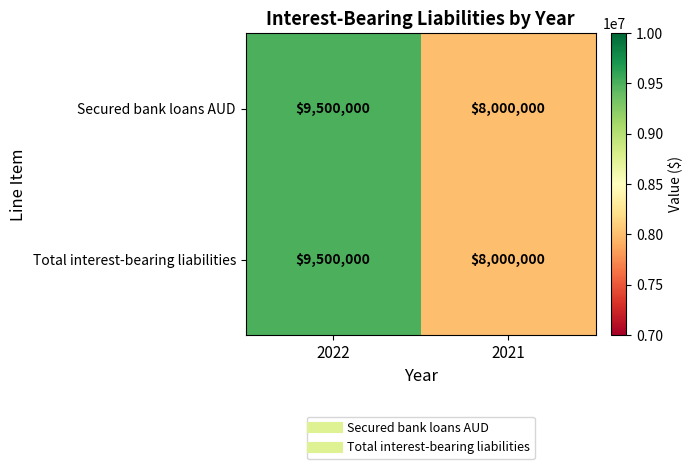

What is the difference between the maximum and minimum values in the Total interest-bearing liabilities series?

1500000